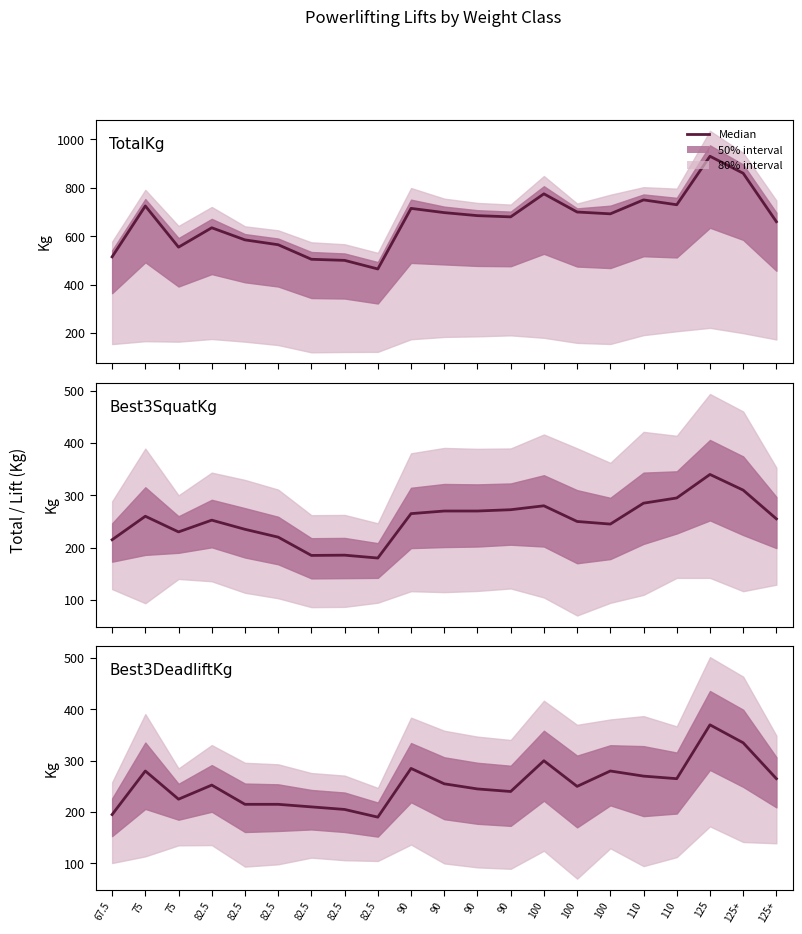

What is the sum of the values at 82.5 and 75?

532.5